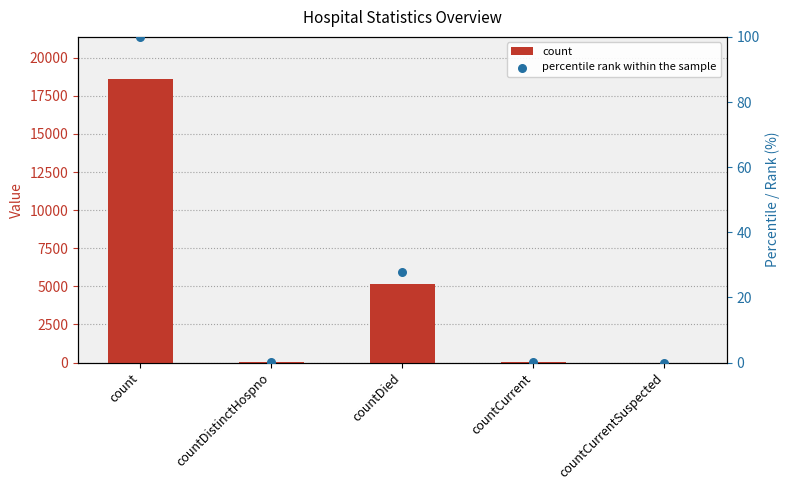

What is the total value across all series at countDistinctHospno?

35.2